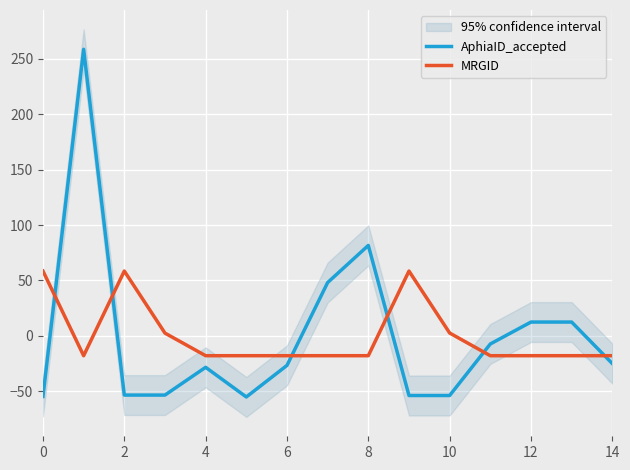

How many values in AphiaID_accepted are below zero?

10